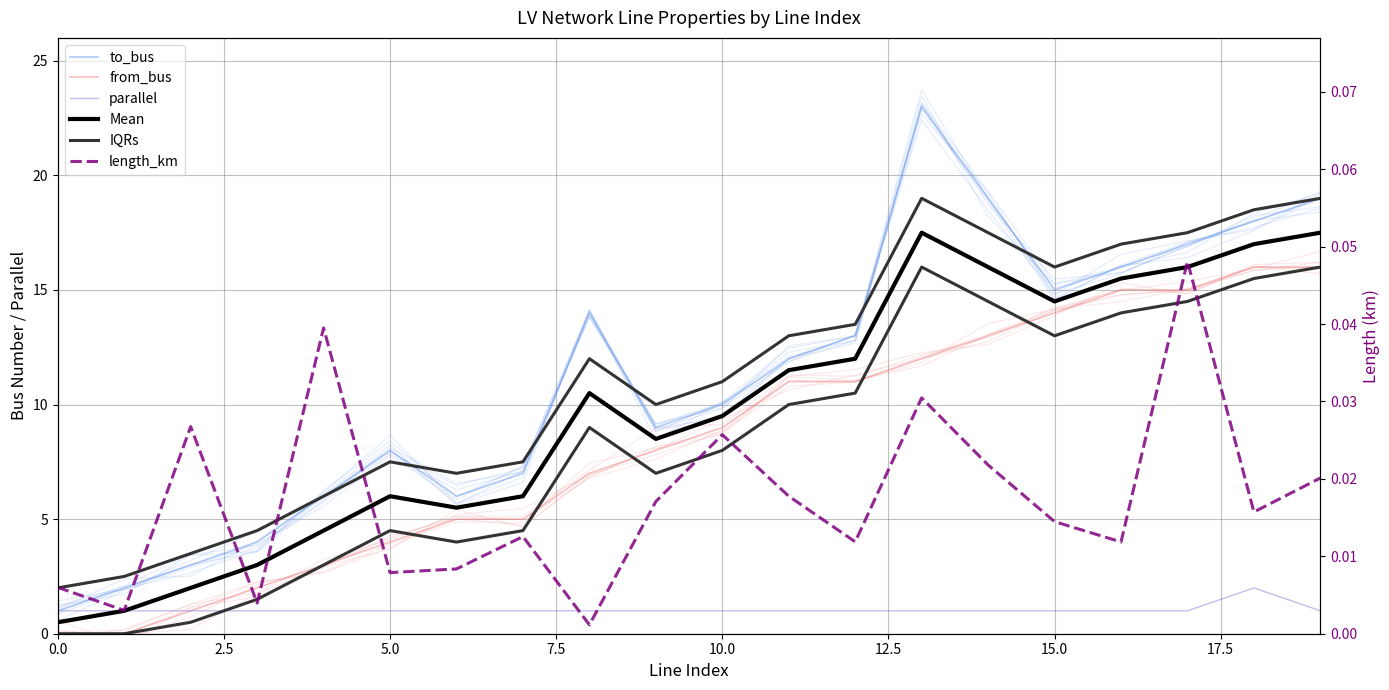

What is the difference between the Mean values at 12 and 9?

3.5